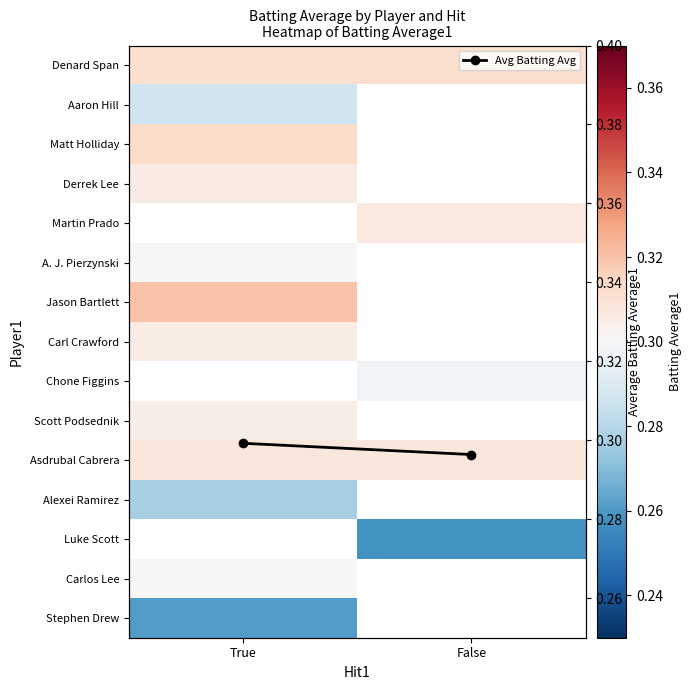

Between False and True, which is larger?

False